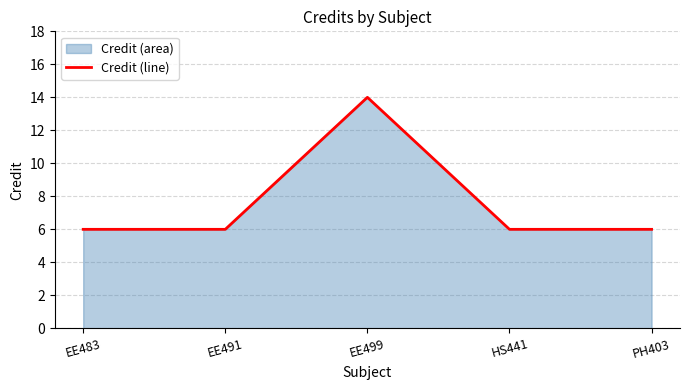

How many data points does each series have?

5